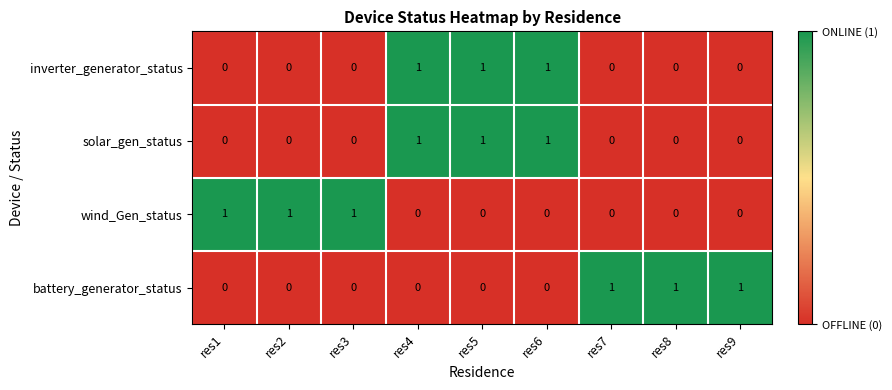

Is it true that battery_generator_status equals 0 at res3?

True